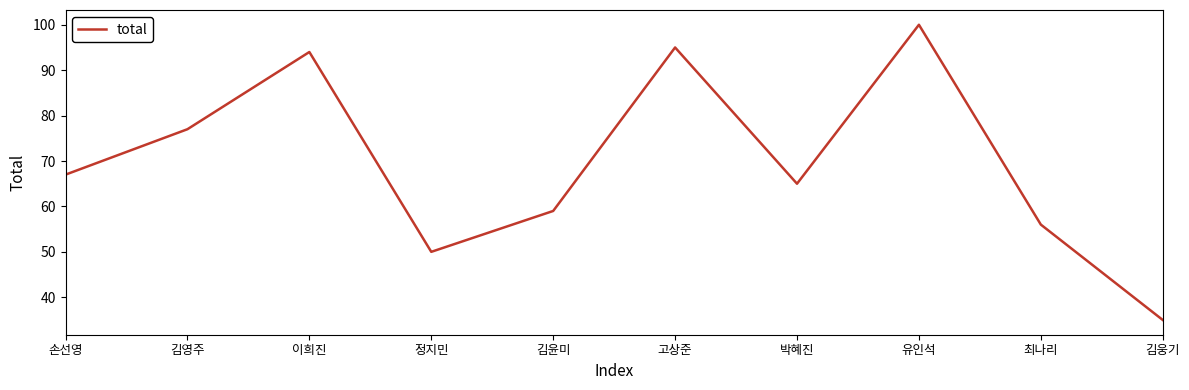

At which label is the value closest to 67?

손선영